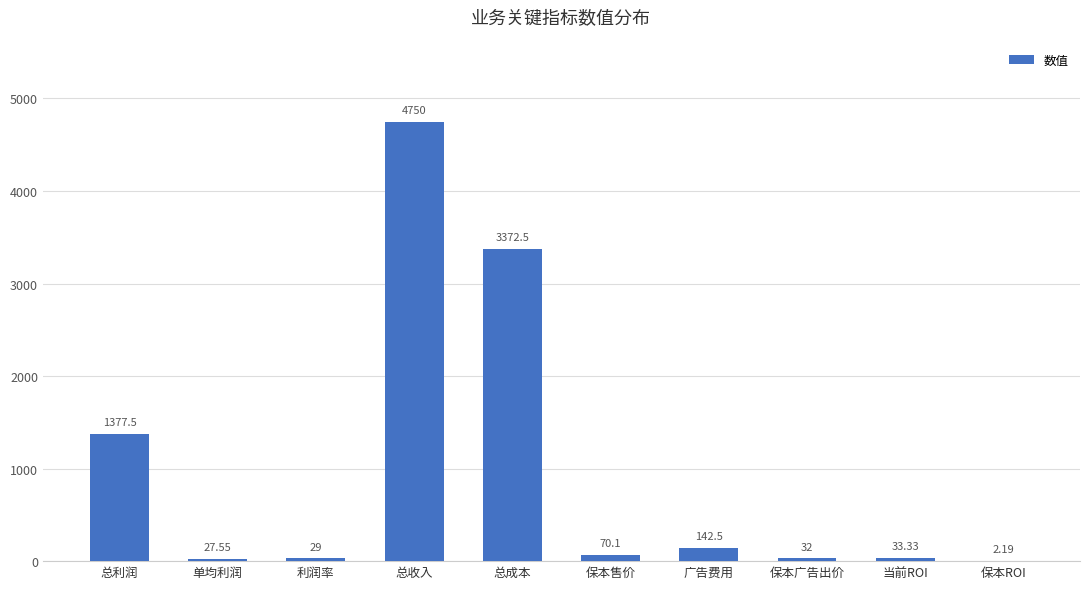

At which category does the chart reach its peak across all series?

总收入